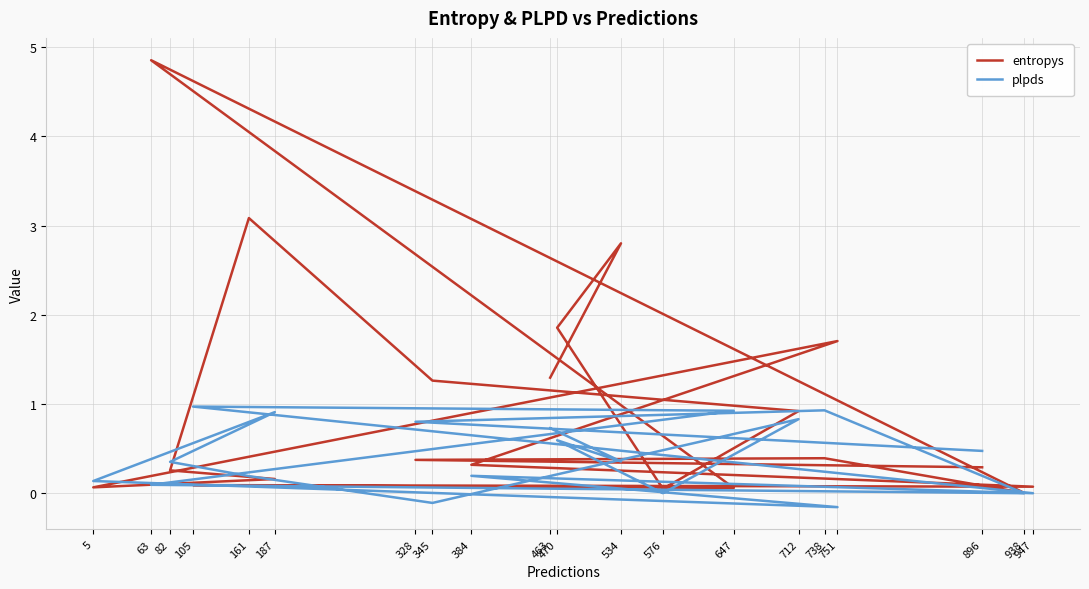

True or false: entropys has more than 2 interior local peaks.

True